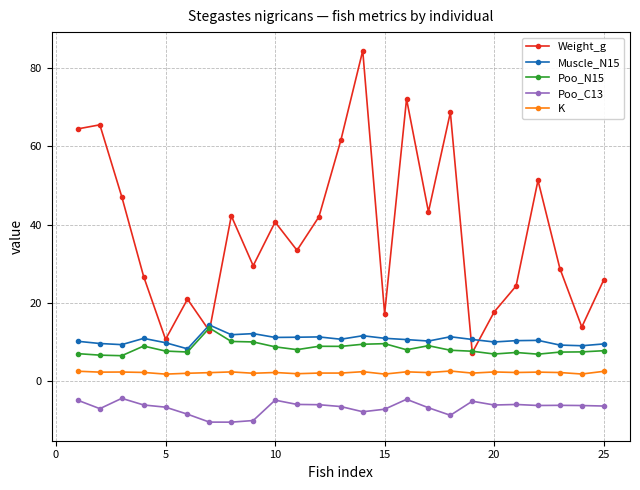

At how many categories does at least one series exceed 67?

3